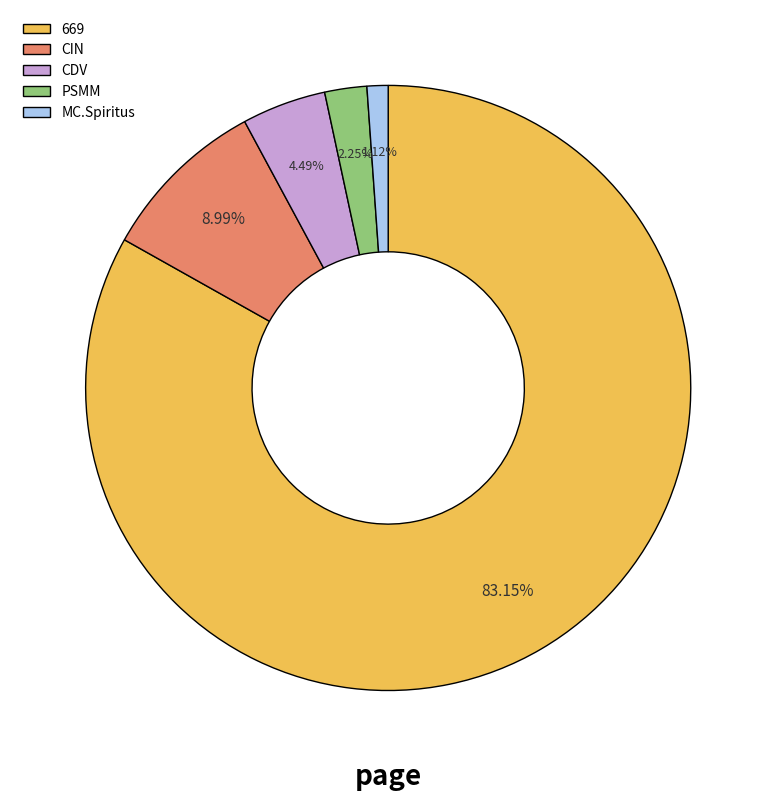

To the nearest percent, what is the difference between the MC.Spiritus and 669 slice percentages?

82%